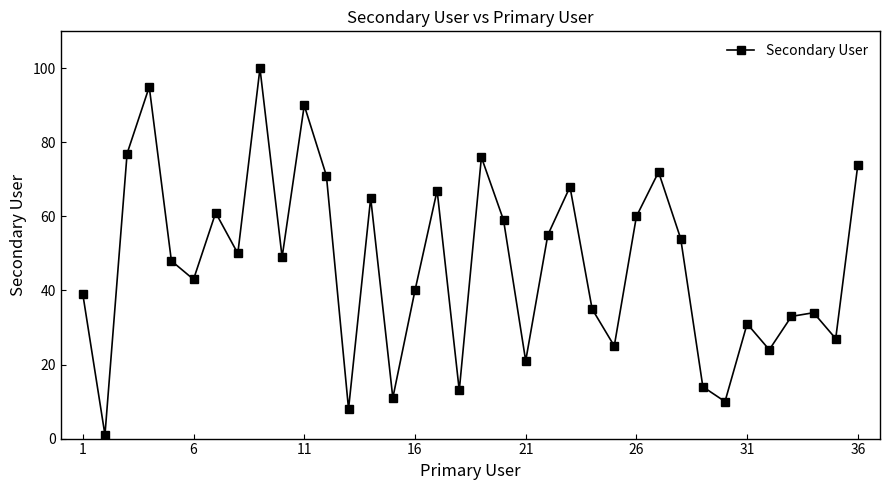

How many interior local peaks (higher than both neighbors) does the data have?

11